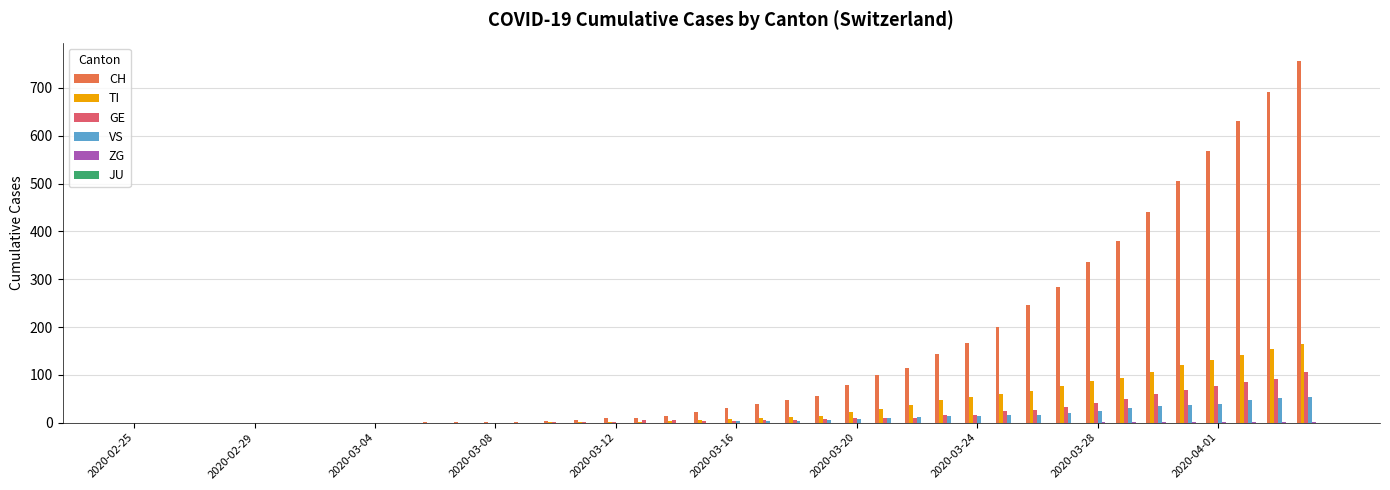

What is the highest value of the TI series?

165